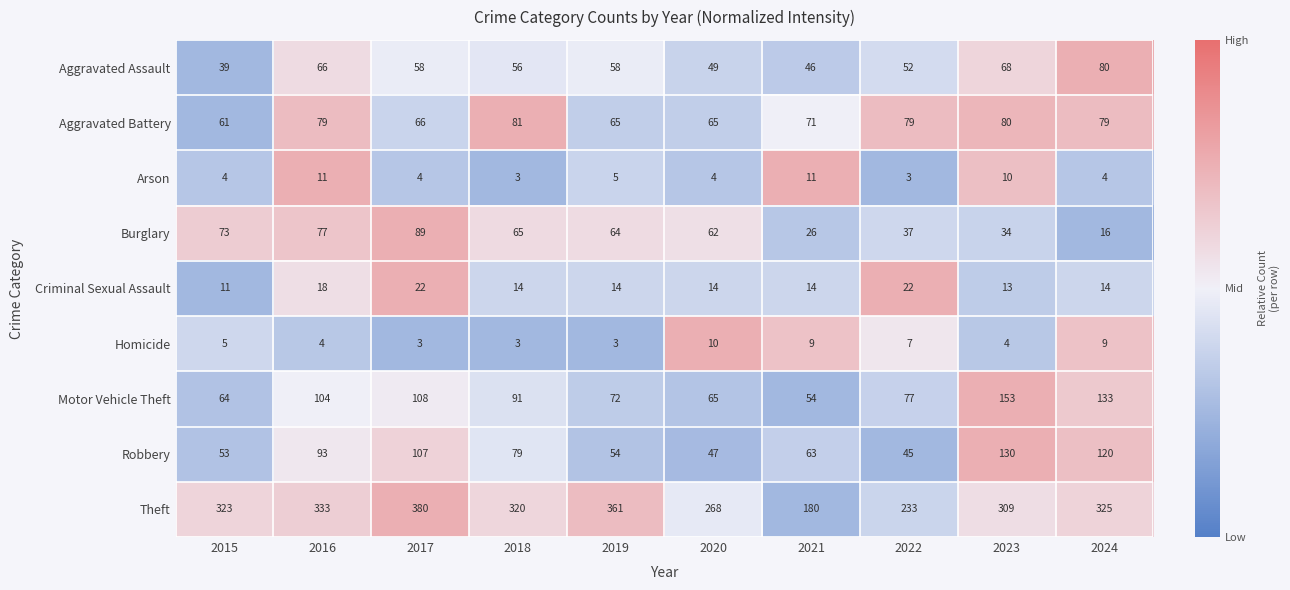

Which series changed the most between 2018 and 2019?

Theft